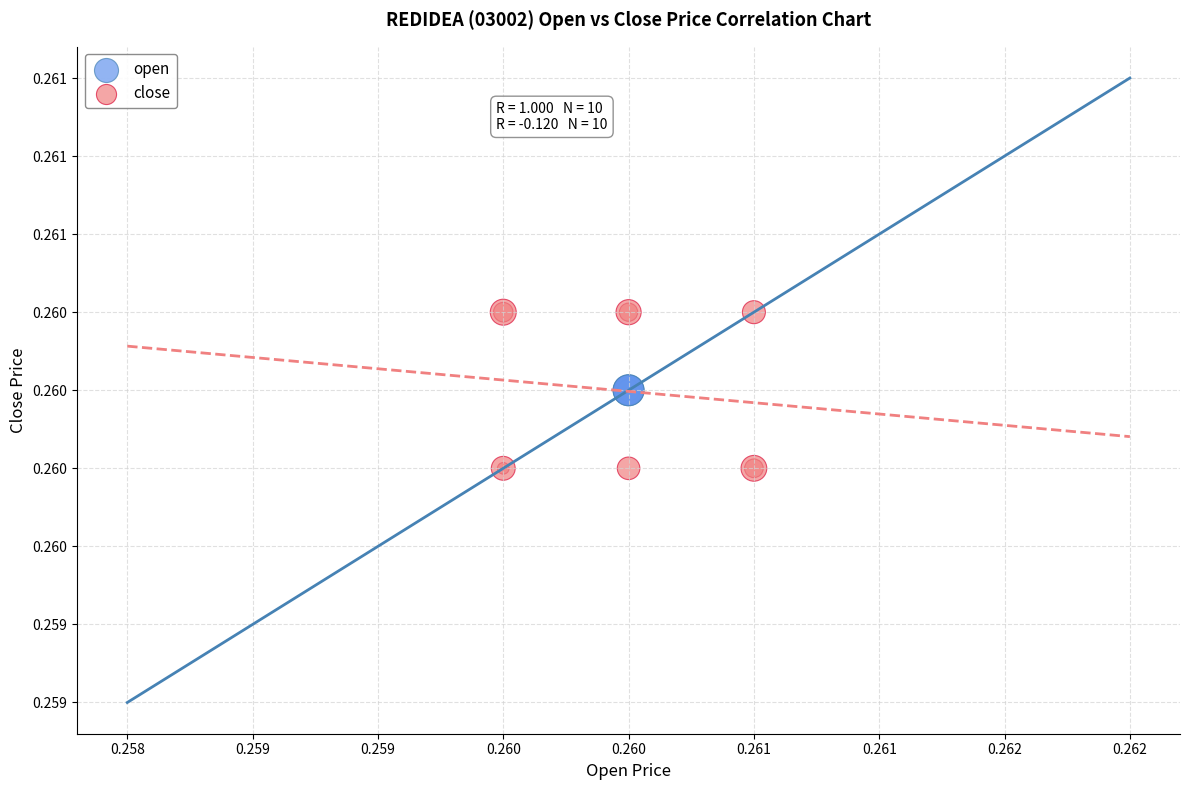

Which series contains the lowest Y value?

close